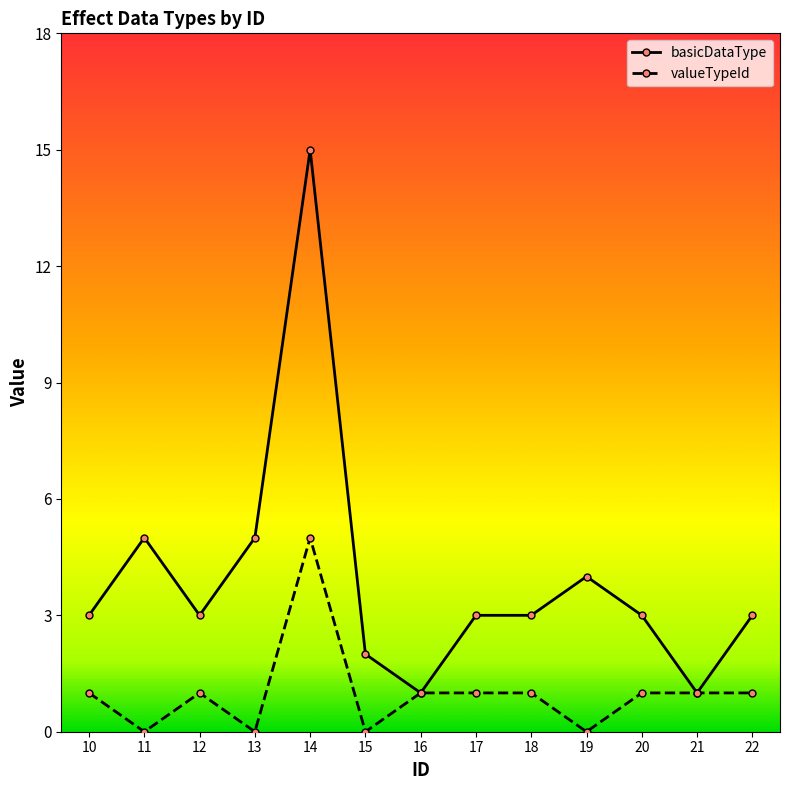

Does the chart have visible grid lines?

No